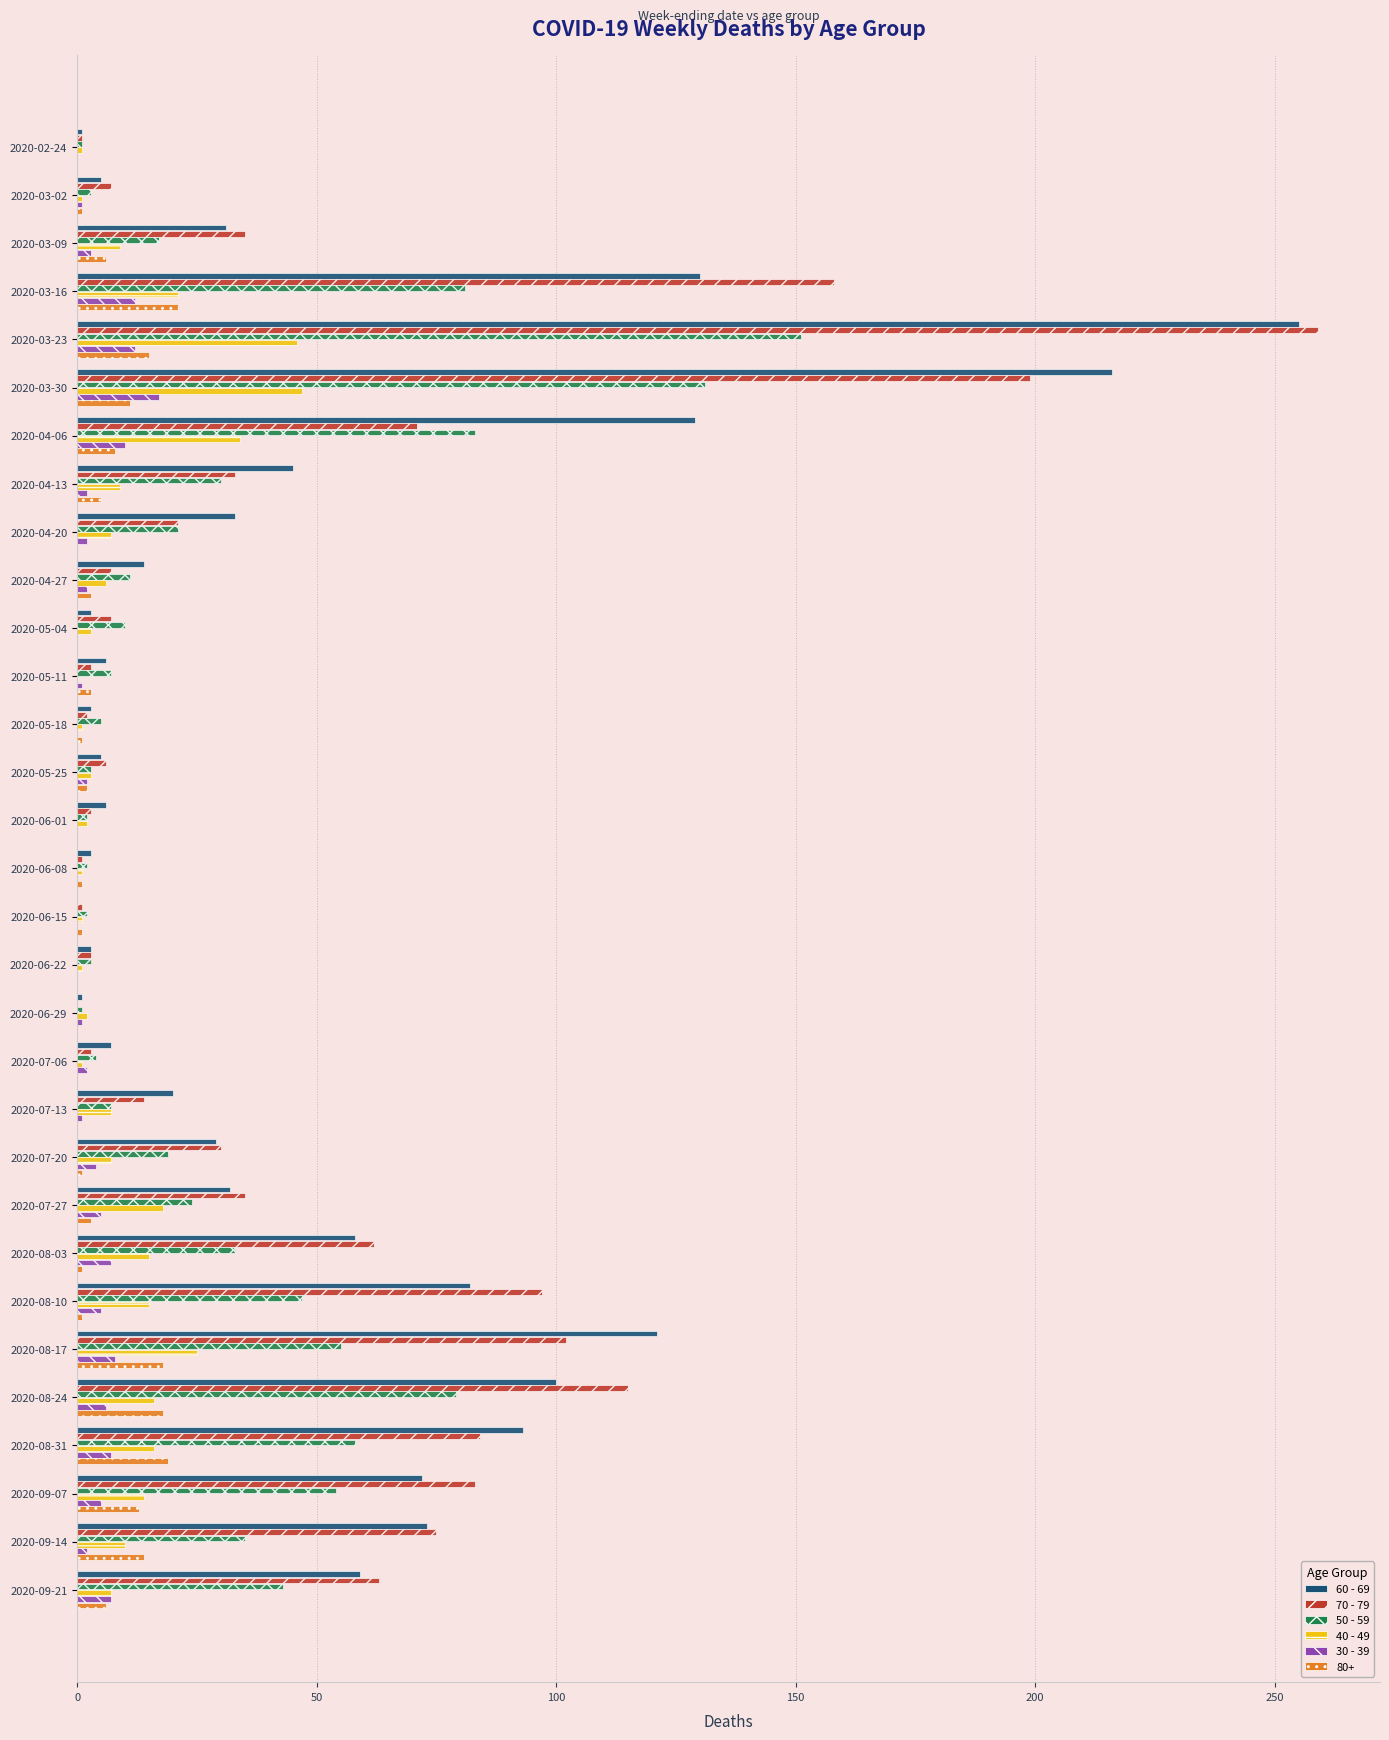

Count the number of data series in this chart.

6